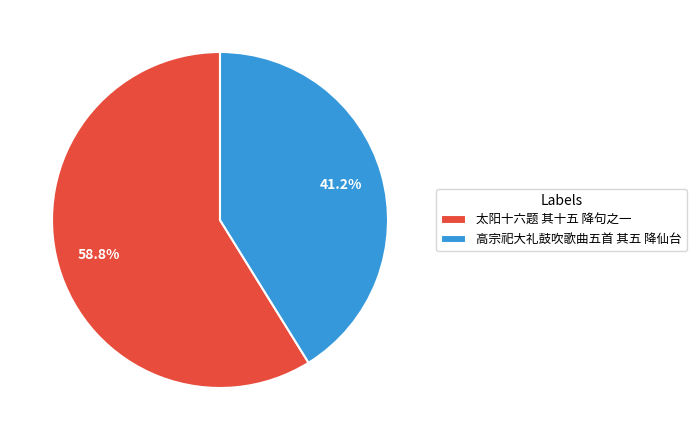

What percentage is NOT represented by 太阳十六题 其十五 降句之一?

41.2%